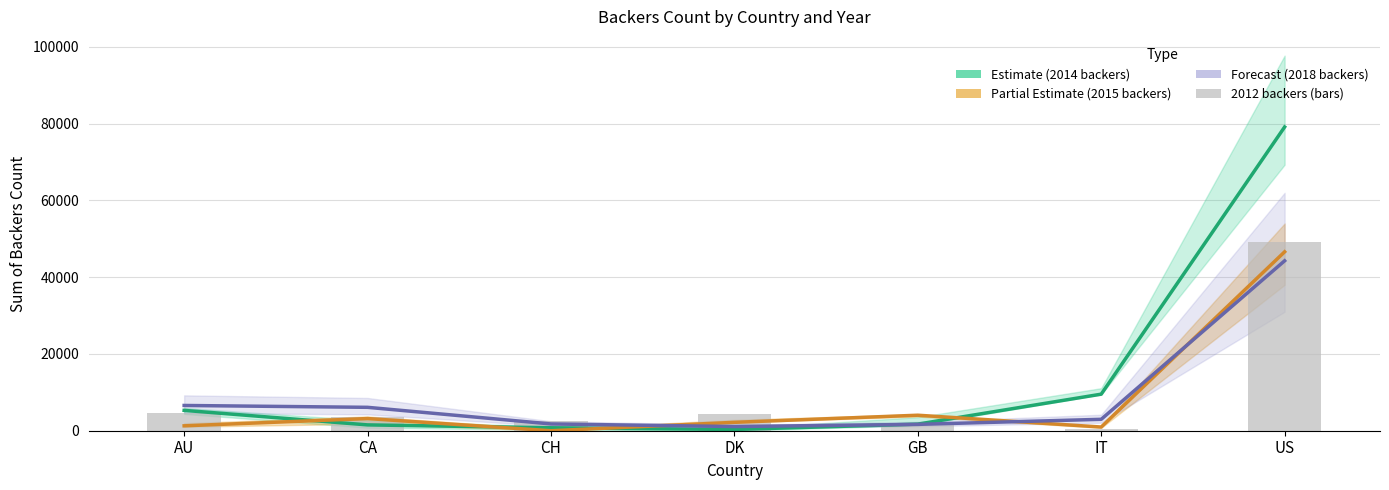

Is it true that Forecast (2018) equals 1479 at IT?

False